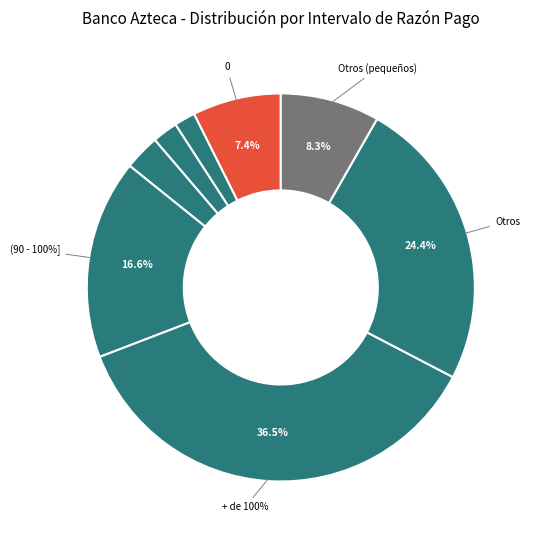

Which slice is the largest?

+ de 100%